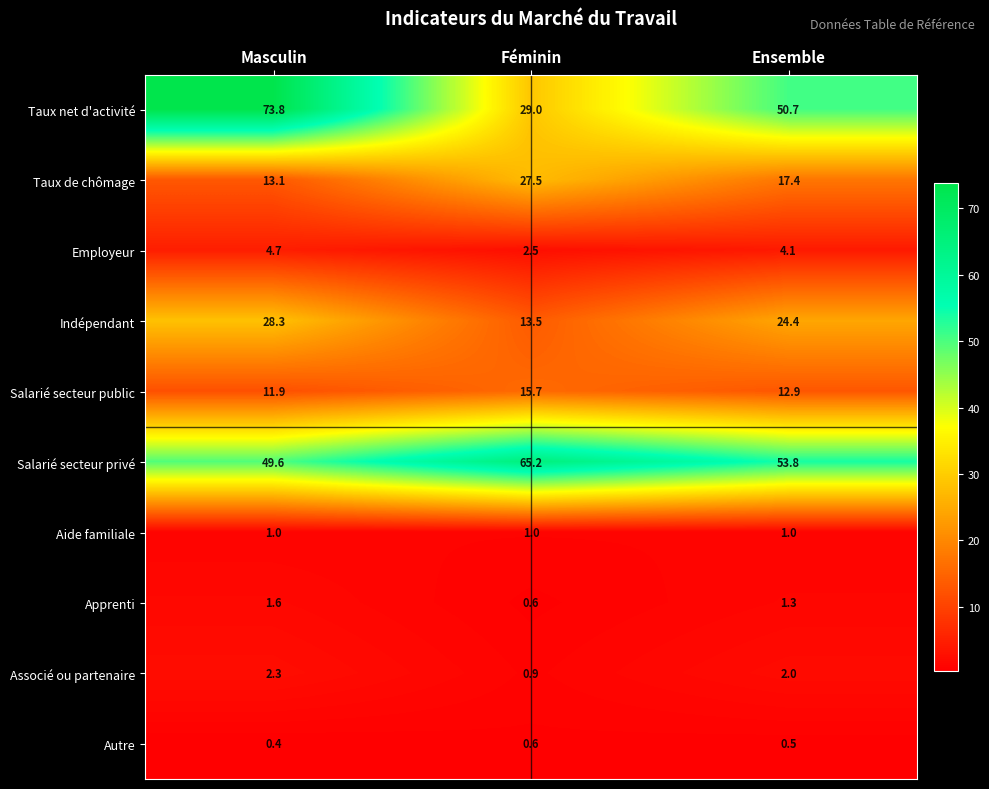

How many distinct data groups are displayed?

10